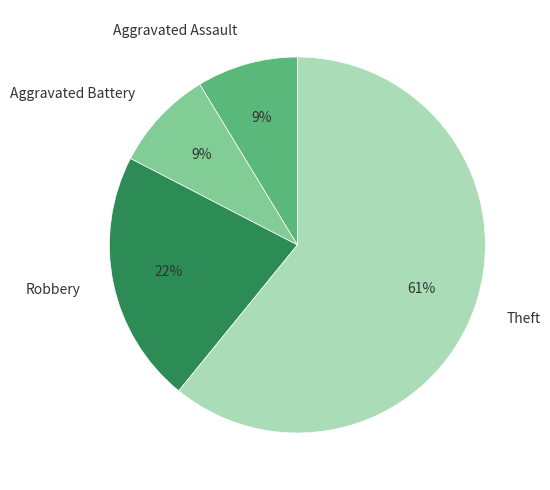

What percentage is the Robbery slice, to the nearest percent?

22%